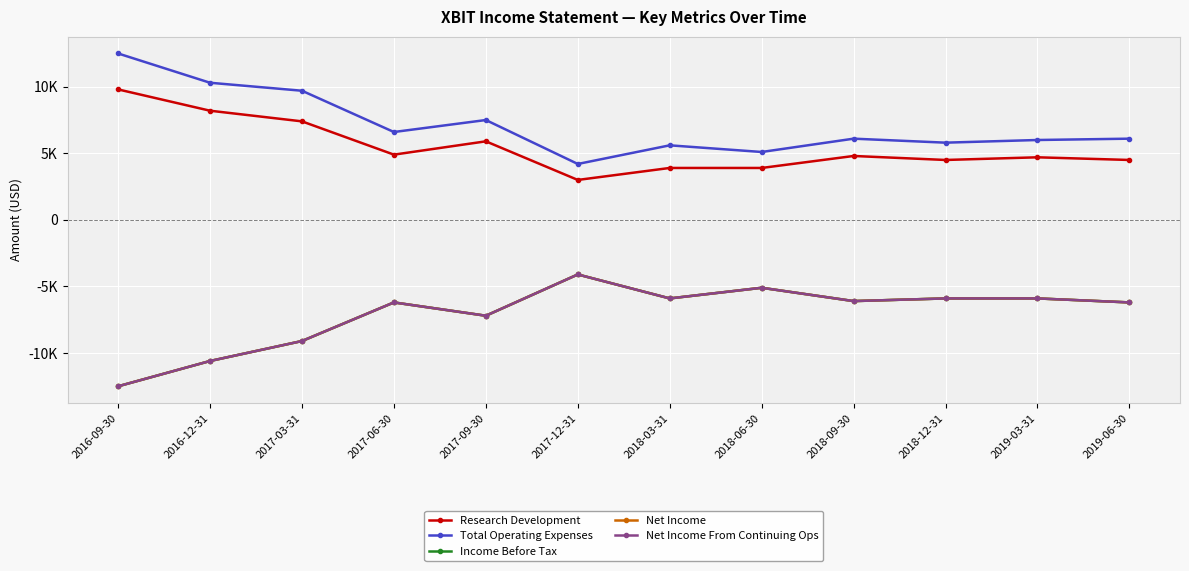

At which category does the chart reach its minimum across all series?

2016-09-30